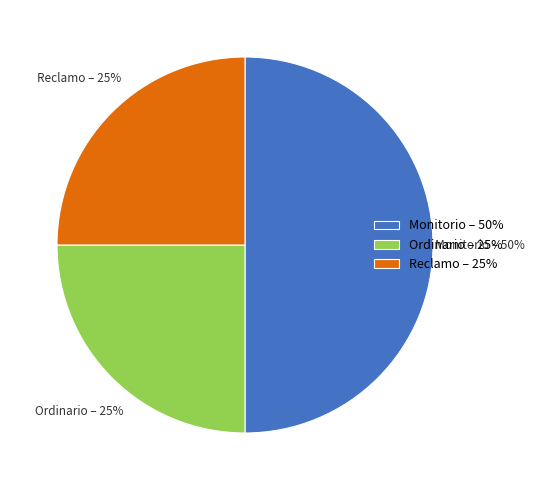

To the nearest percent, what is the difference between the Monitorio and Ordinario slice percentages?

25%